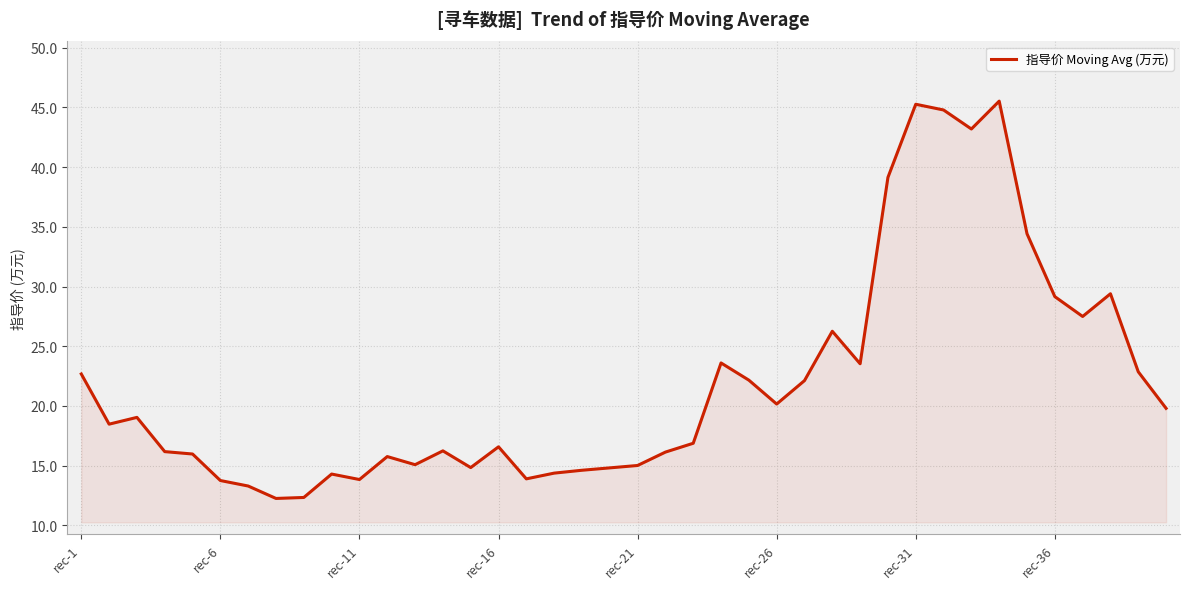

What is the smallest value displayed?

12.3